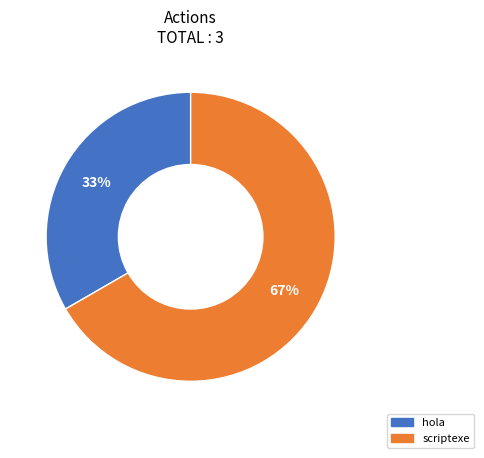

To the nearest percent, what is the combined percentage of scriptexe and hola?

100%